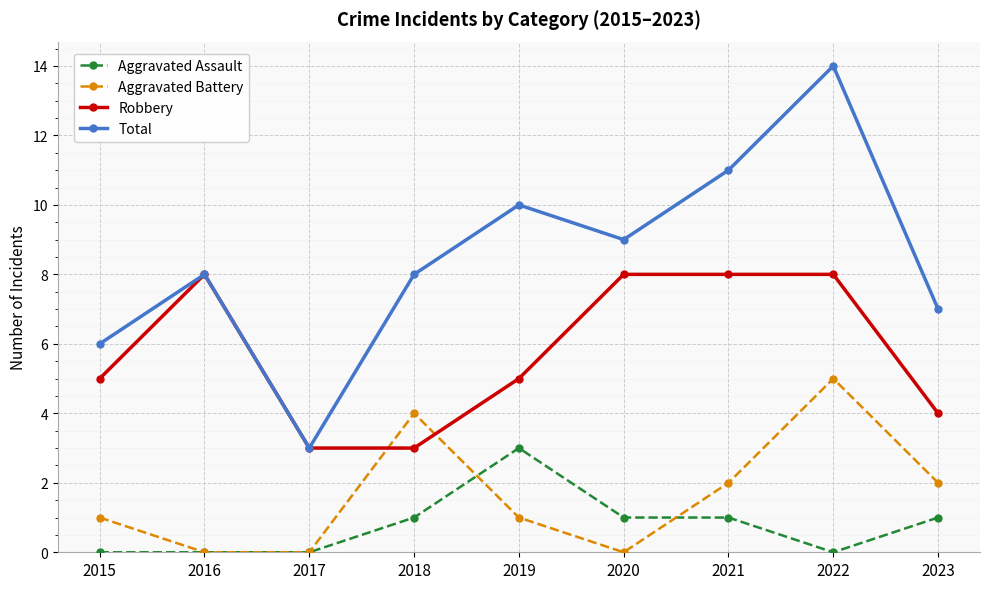

Count the Robbery values in the range 4 to 8.

7